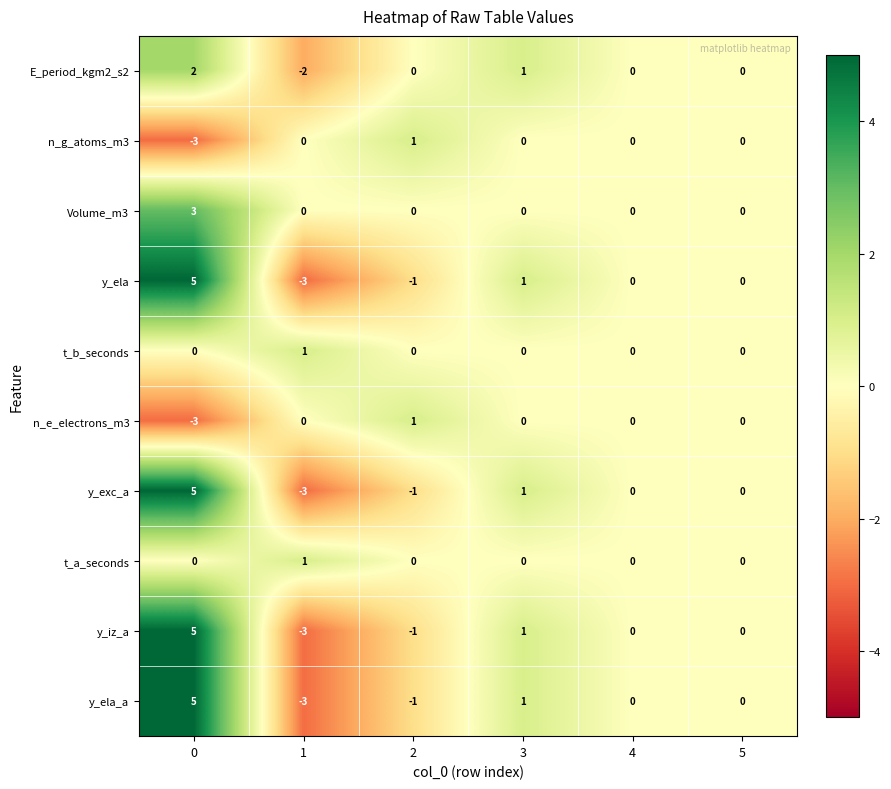

What is the difference between the highest and lowest values at 1?

4